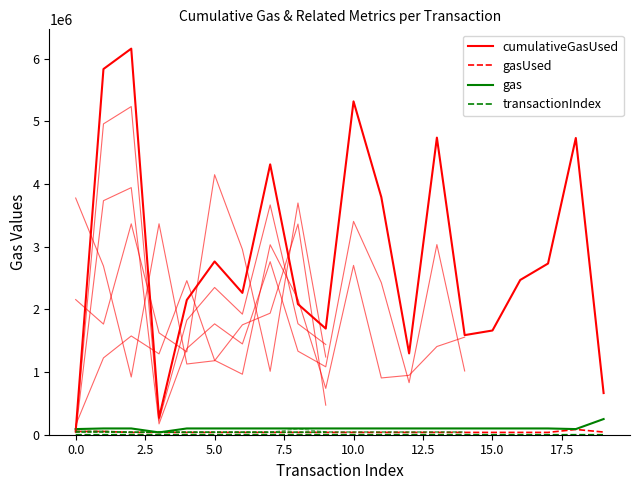

The gasUsed series shows 36856 at 11. True or false?

True